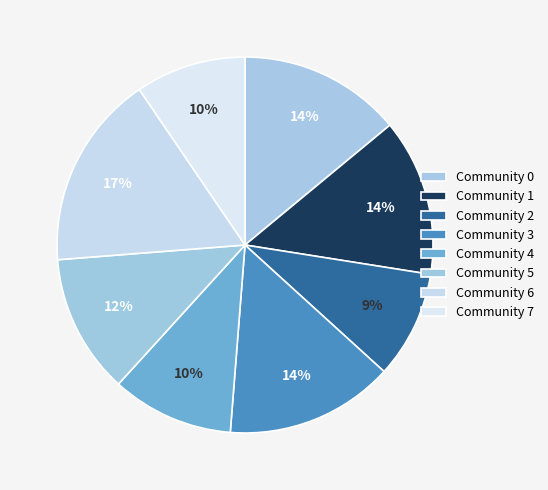

How many segments does this pie chart have?

8